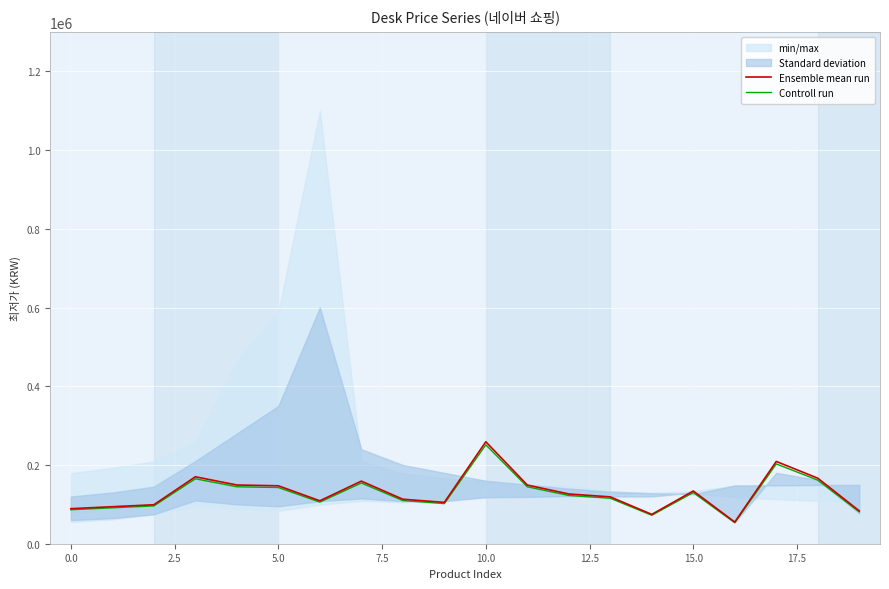

The value of Ensemble mean run at 15.0 is 31174.4. True or false?

False